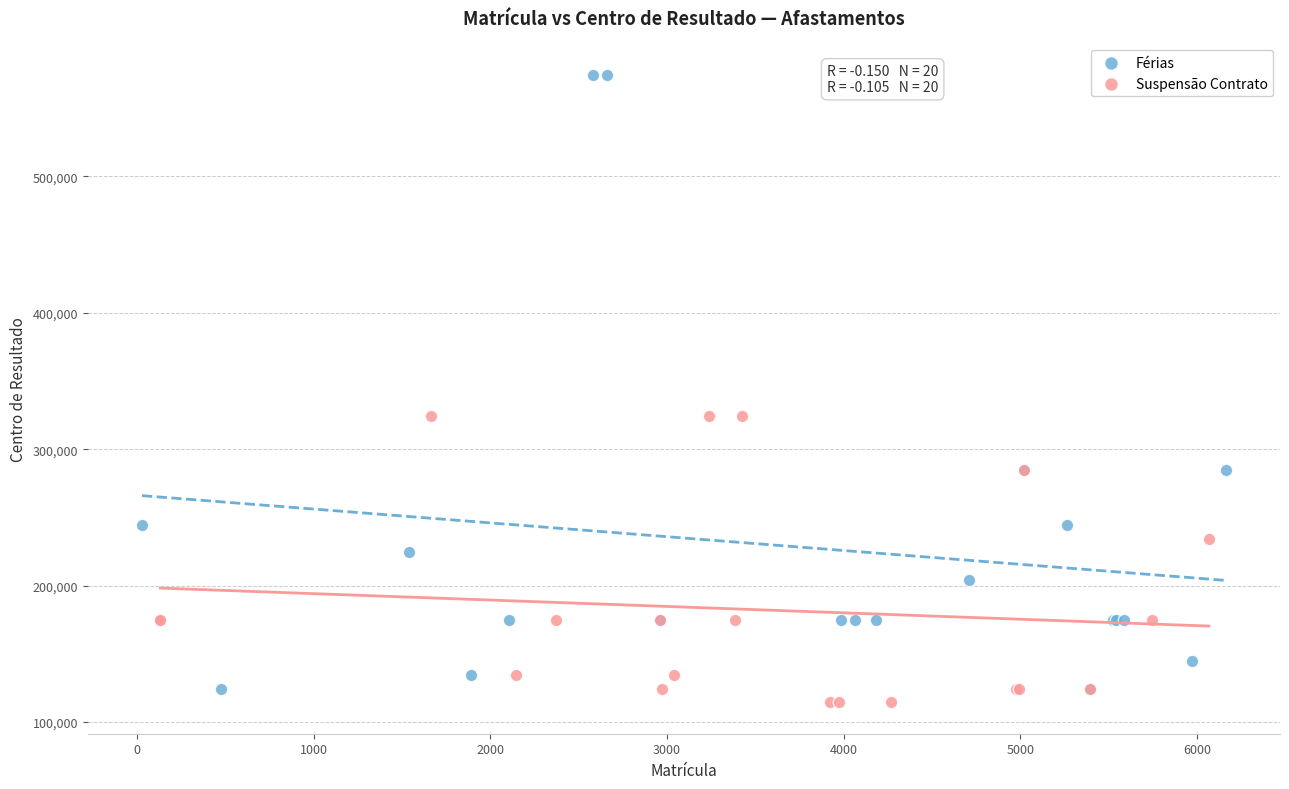

Which series contains the lowest Y value?

Suspensão Contrato